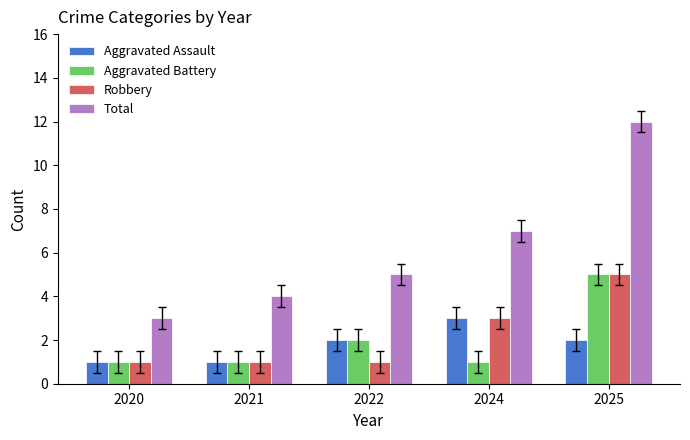

At which label is Total closest to 7?

2024